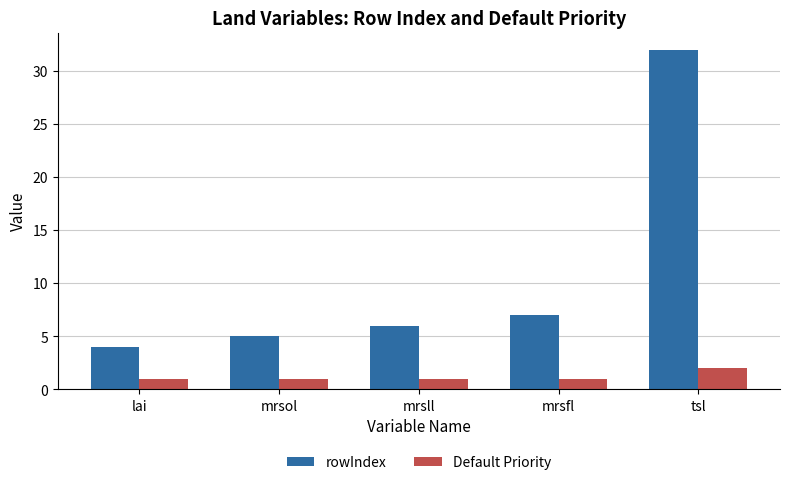

What is the approximate value of Default Priority at lai?

1